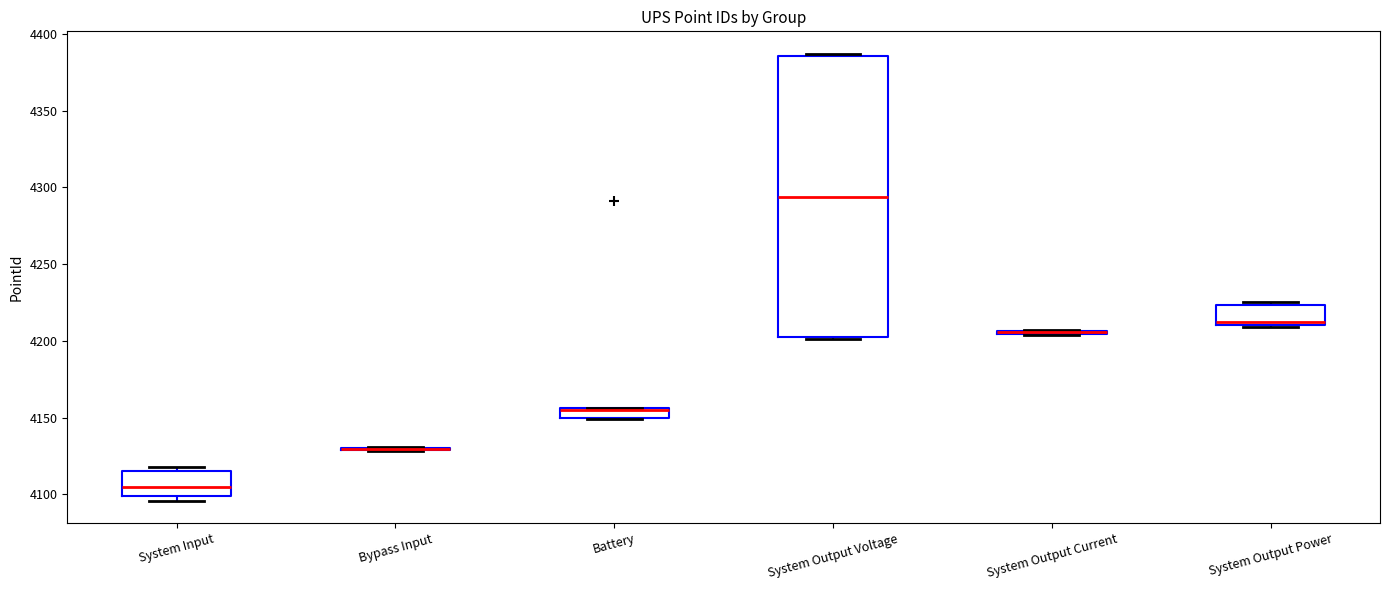

Where is the upper edge of the box for System Input on the y-axis? The values are not printed on the chart, so give them approximately, as read against the axis.

4115